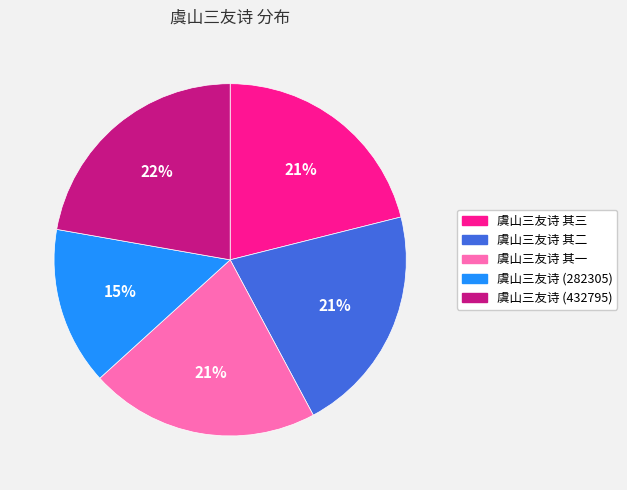

Is there any slice that represents more than half of the pie?

No